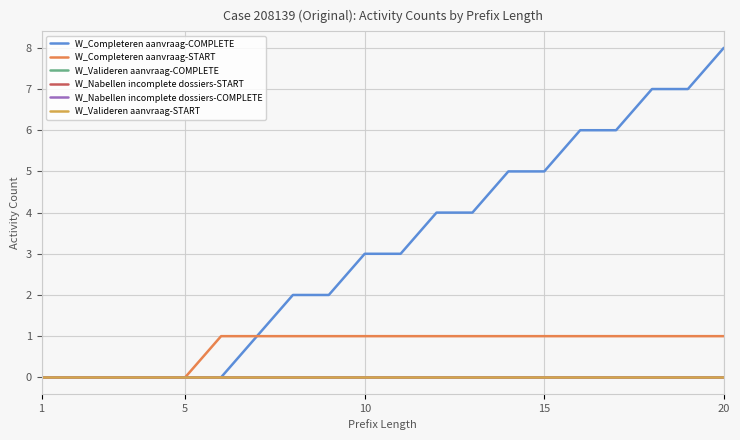

List the series in order of their peak value, lowest first.

W_Valideren aanvraag-COMPLETE, W_Nabellen incomplete dossiers-START, W_Nabellen incomplete dossiers-COMPLETE, W_Valideren aanvraag-START, W_Completeren aanvraag-START, W_Completeren aanvraag-COMPLETE